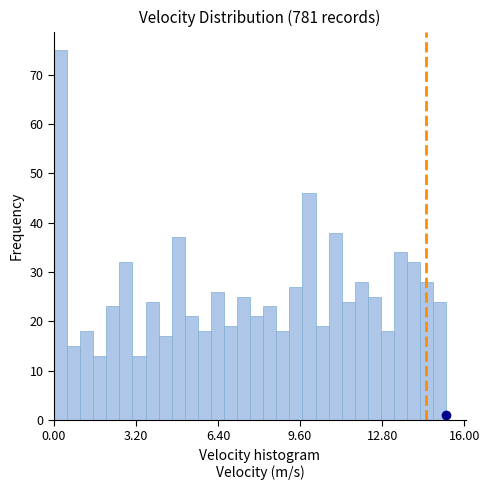

Around what value on the x-axis is the tallest bar? Give the approximate position of its centre, as read against the axis.

0.5